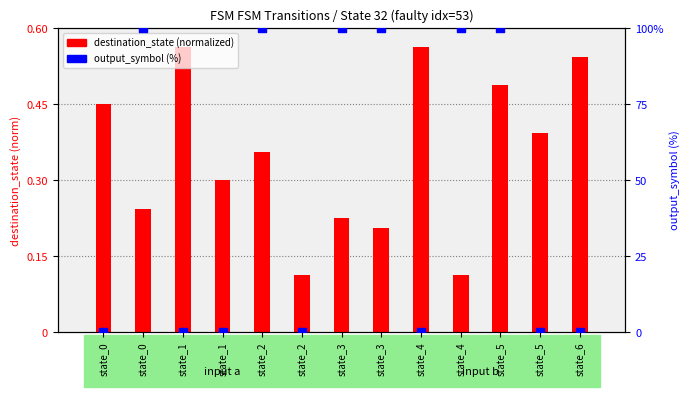

At how many categories does at least one series exceed 12?

6